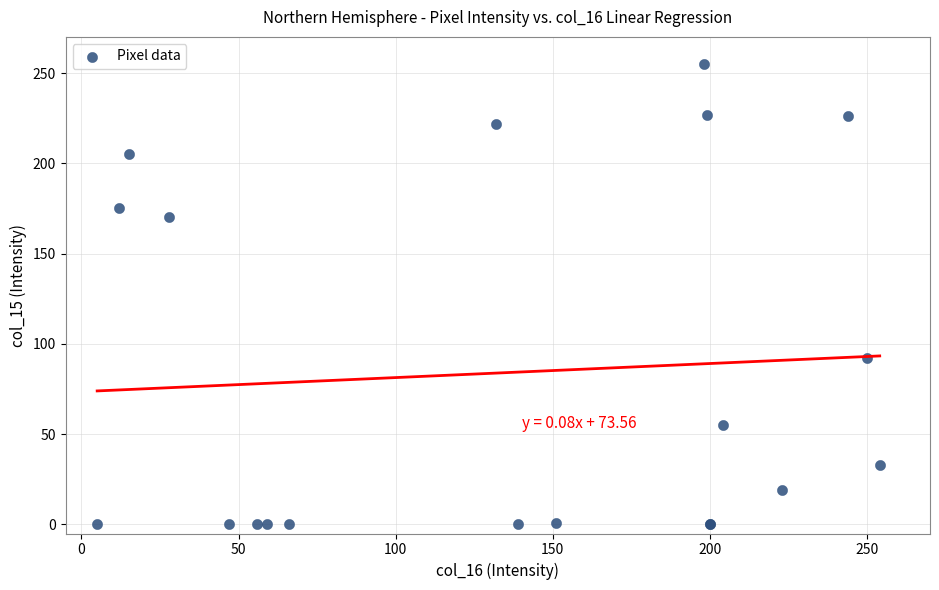

What Y value in the scatter plot is closest to 127?

92